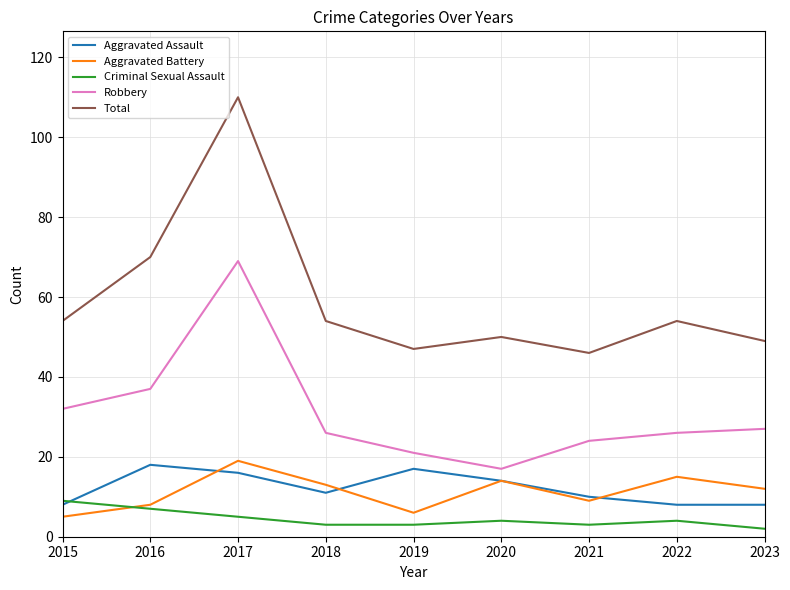

How many interior local peaks does the Total series have?

3